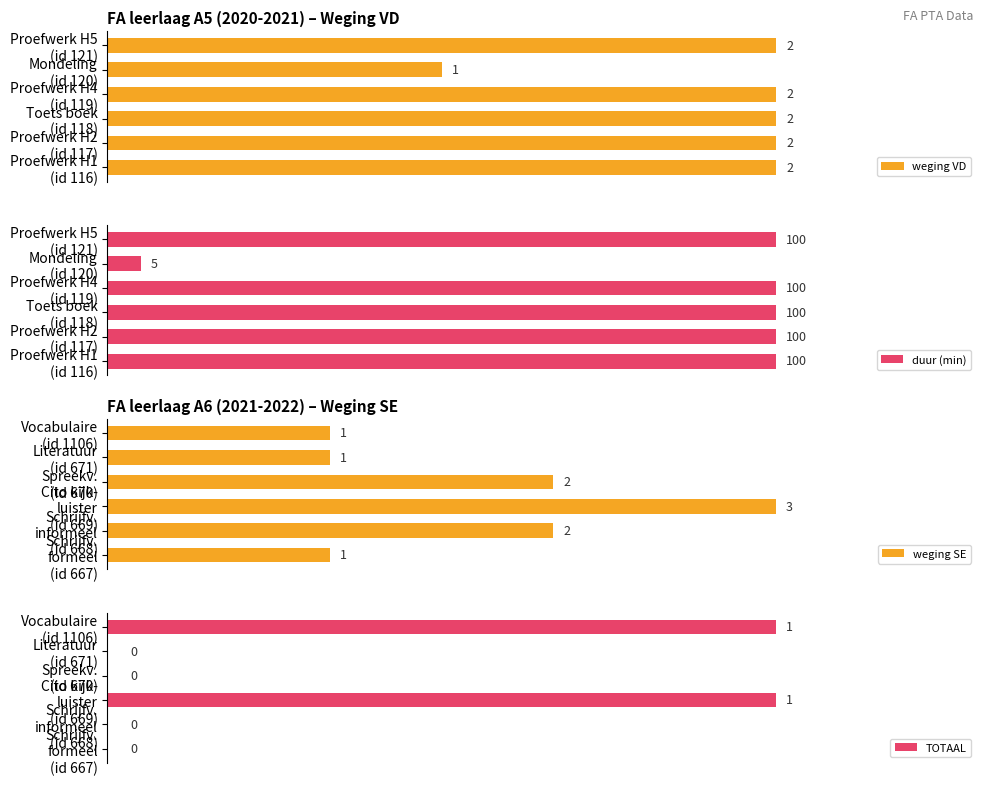

Between Proefwerk H2 (id 117) and Toets boek (id 118), which is larger?

Proefwerk H2 (id 117)